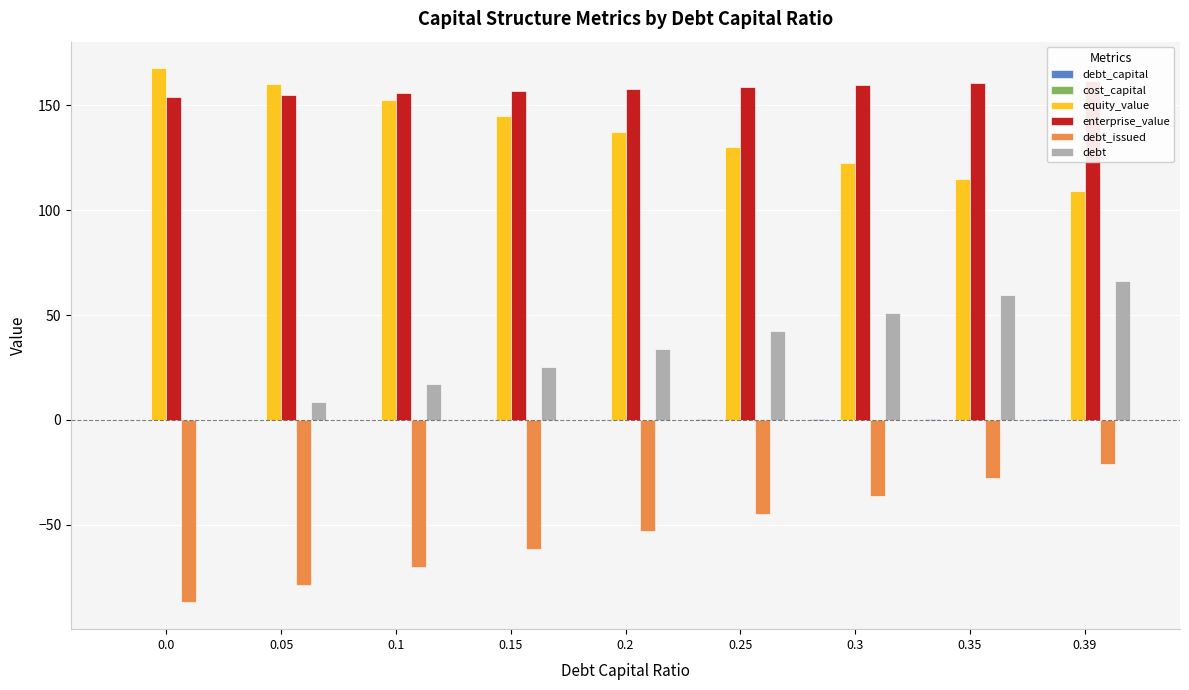

Are the bars horizontal?

No